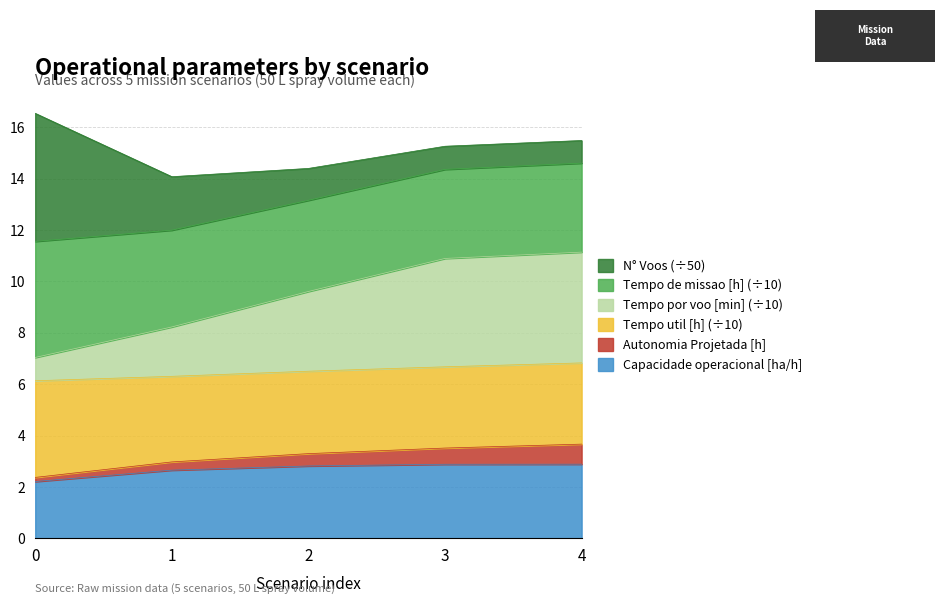

Does the chart display data point markers on the line(s)?

No